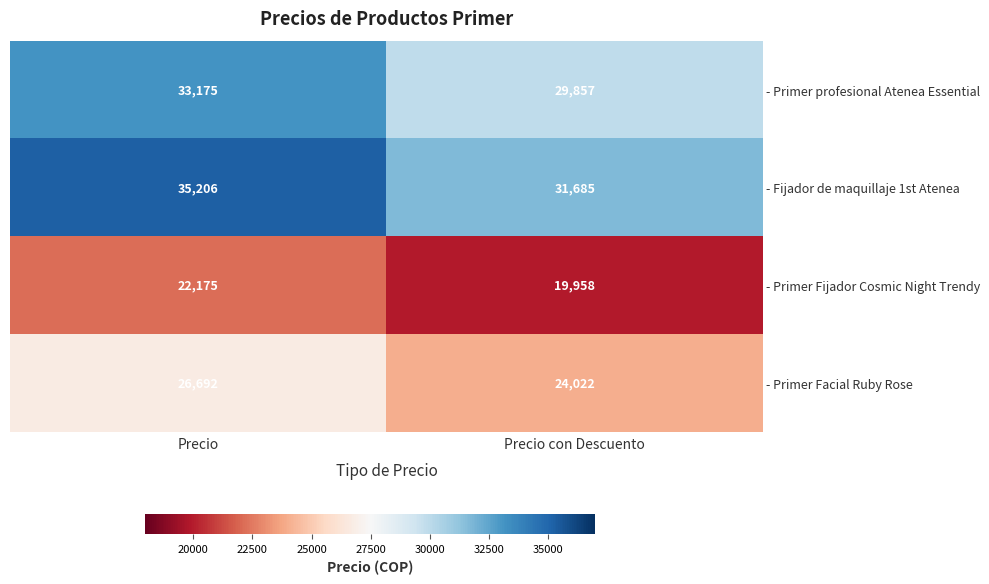

Which series has the largest range (max minus min)?

- Fijador de maquillaje 1st Atenea